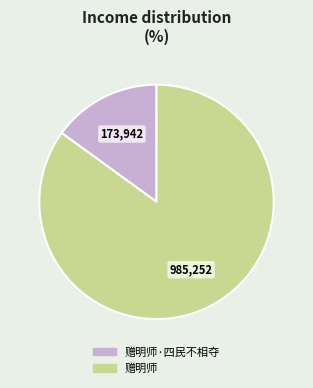

Which slice is the largest?

赠明师